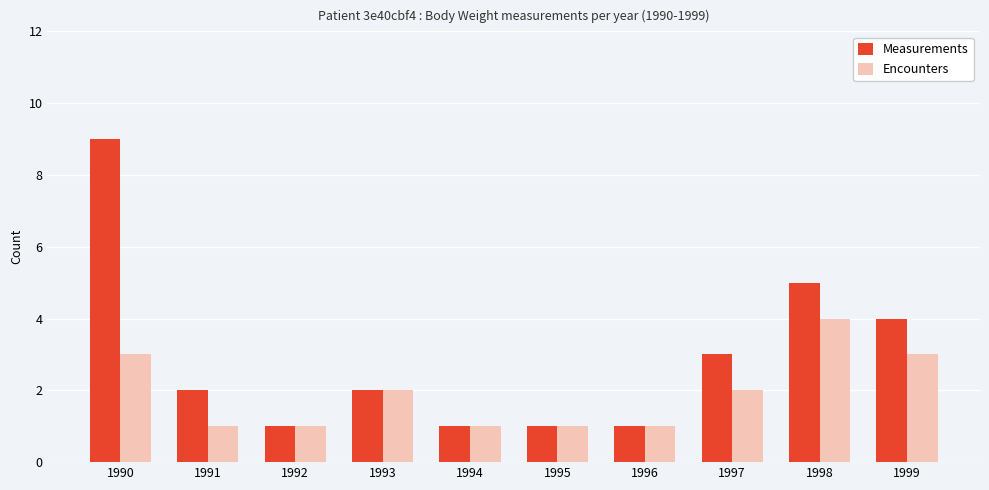

How many bars are there in each group?

2